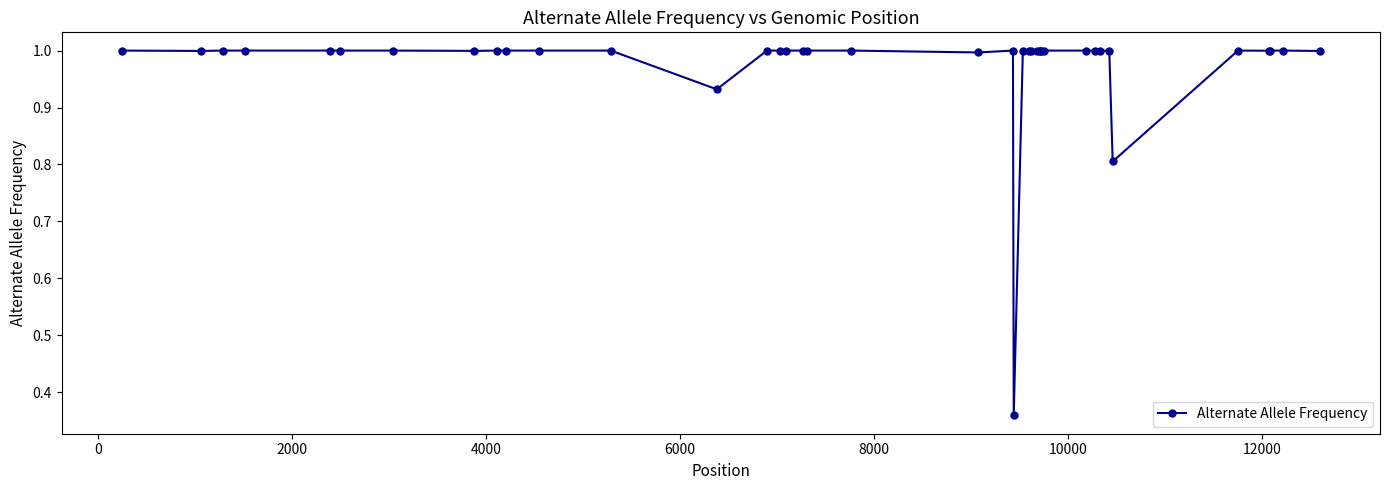

Is this an area chart (filled region under the line)?

No